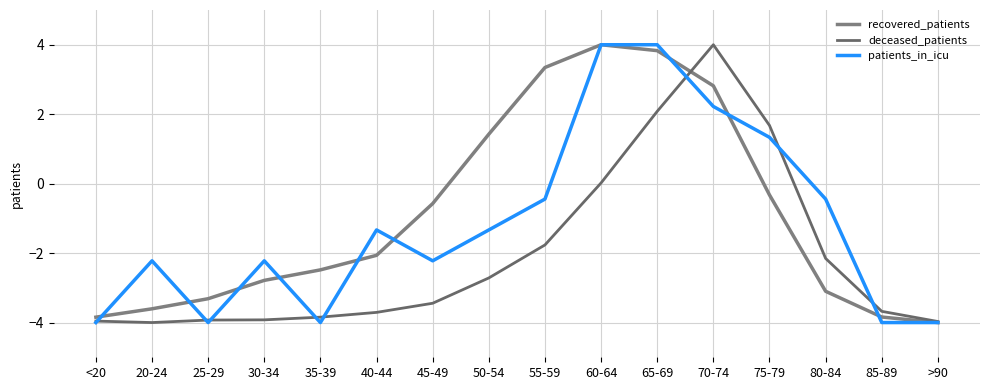

Does the chart display data point markers on the line(s)?

No